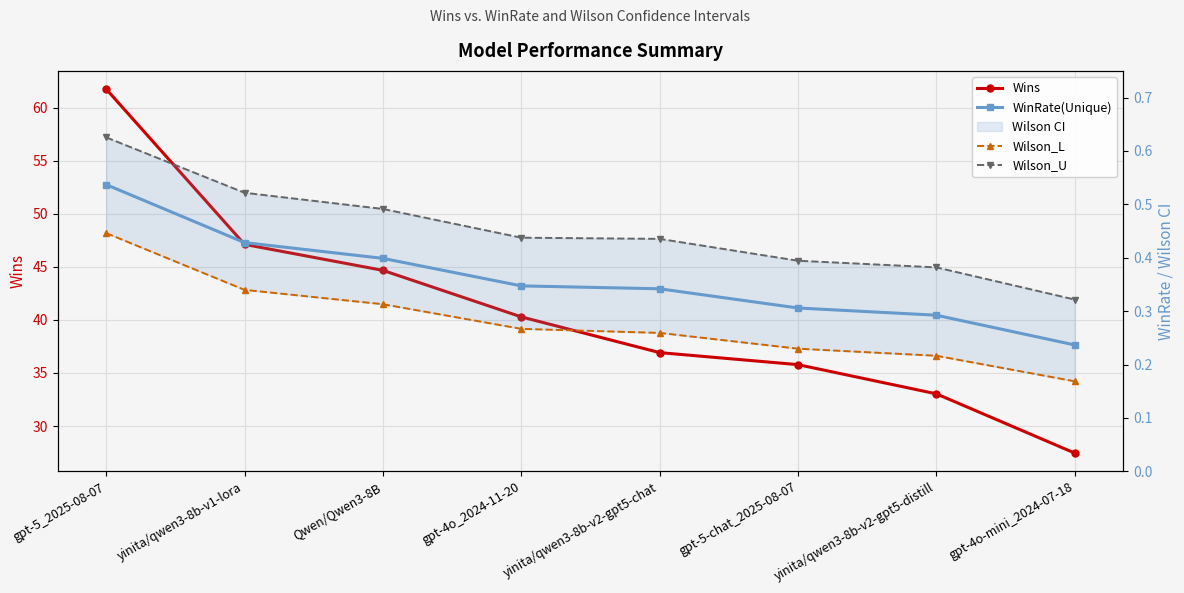

True or false: Wilson_U and Wins cross at least once.

False